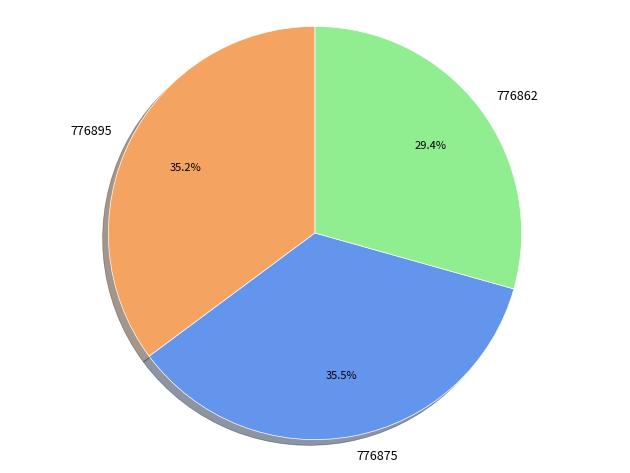

Does 776862 represent more than half of the total?

No